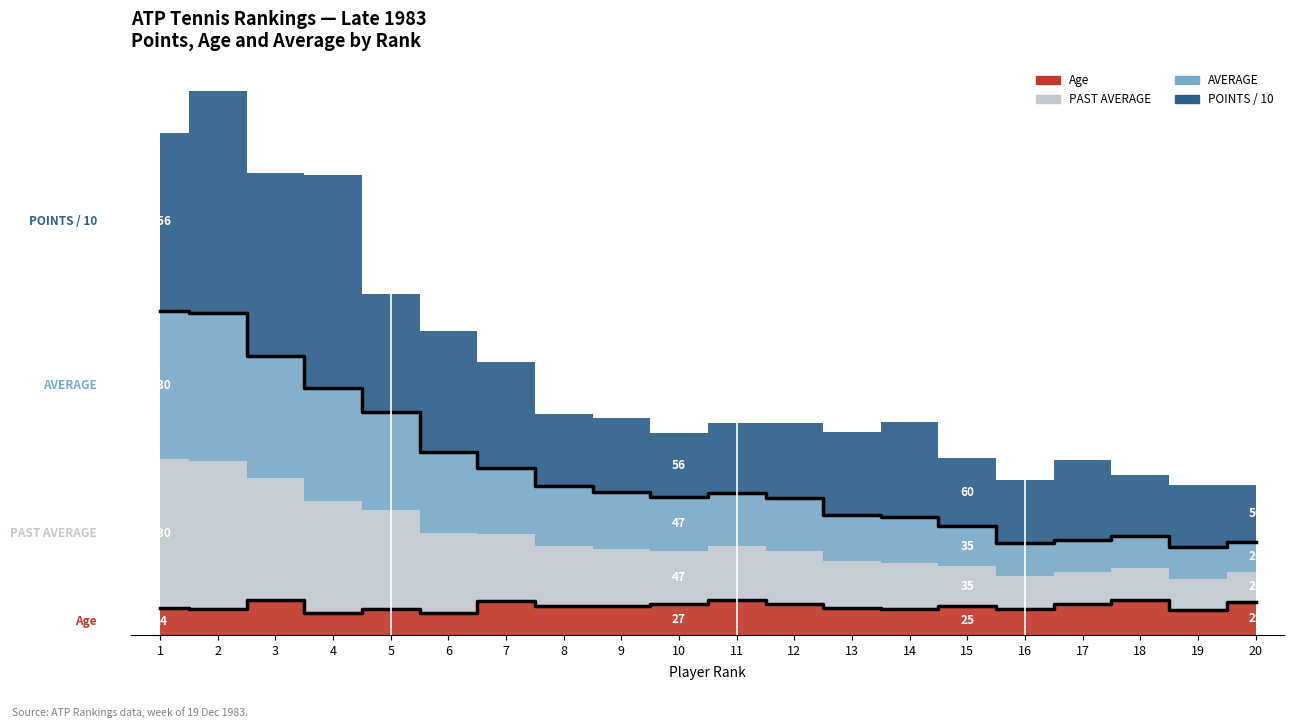

At which label is Age closest to 25?

8